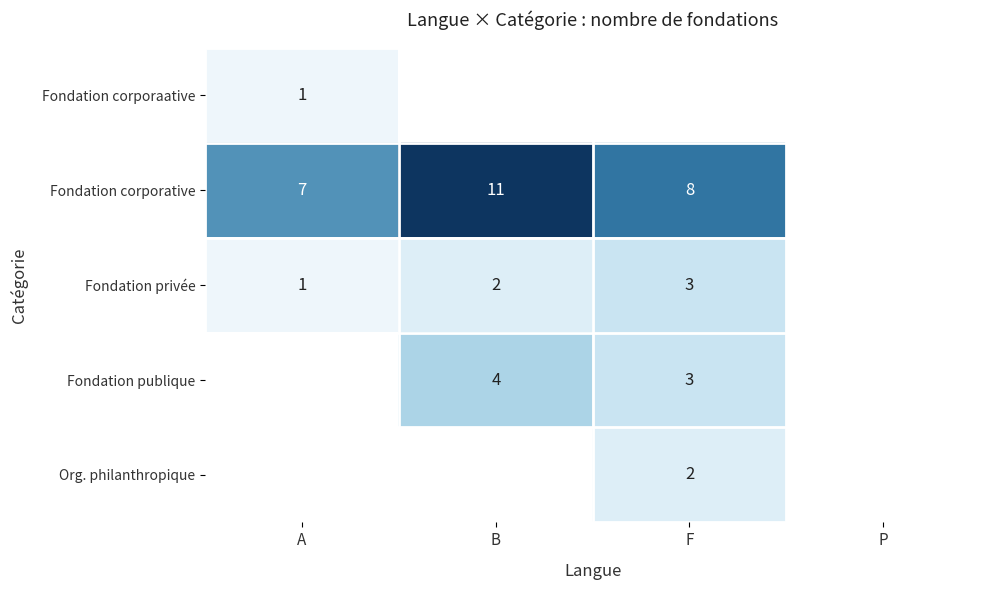

What is the sum of the Fondation corporative values at A and B?

18